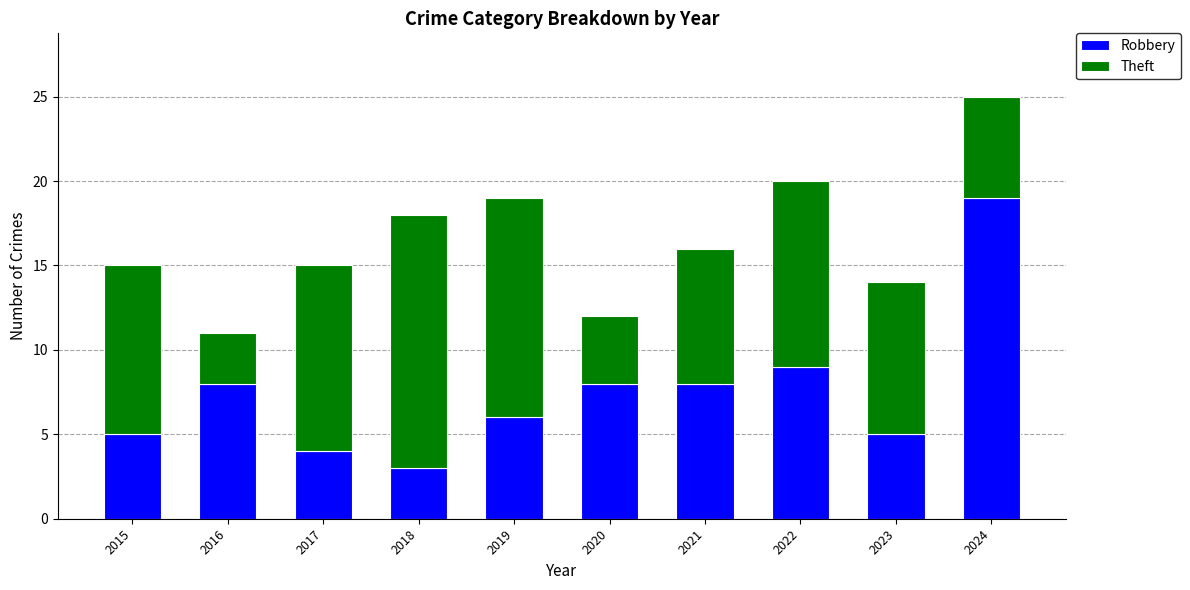

At which category is the sum across all series the highest?

2024